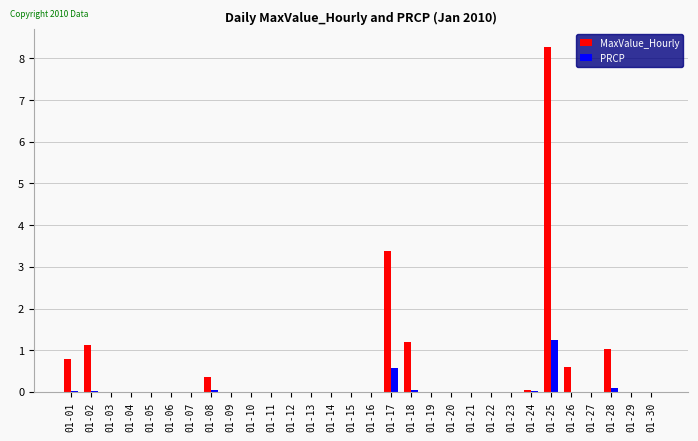

What is the difference between the MaxValue_Hourly values at 01-18 and 01-30?

1.2